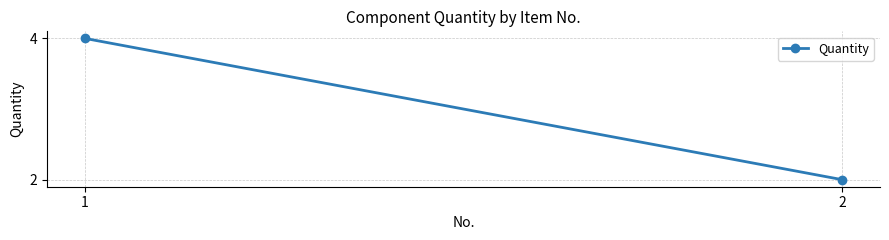

Read the value at 2.

2